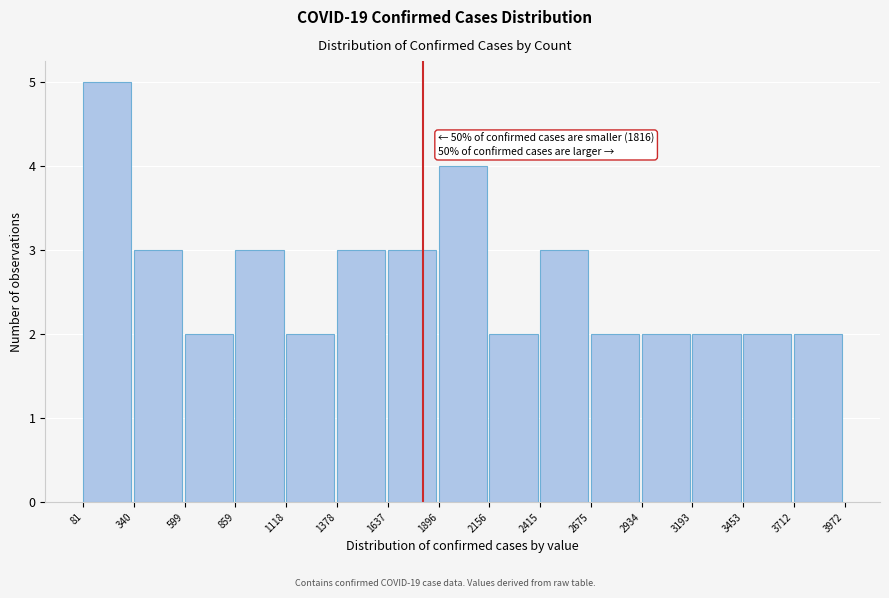

Which range on the x-axis has the tallest bar?

81 to 340